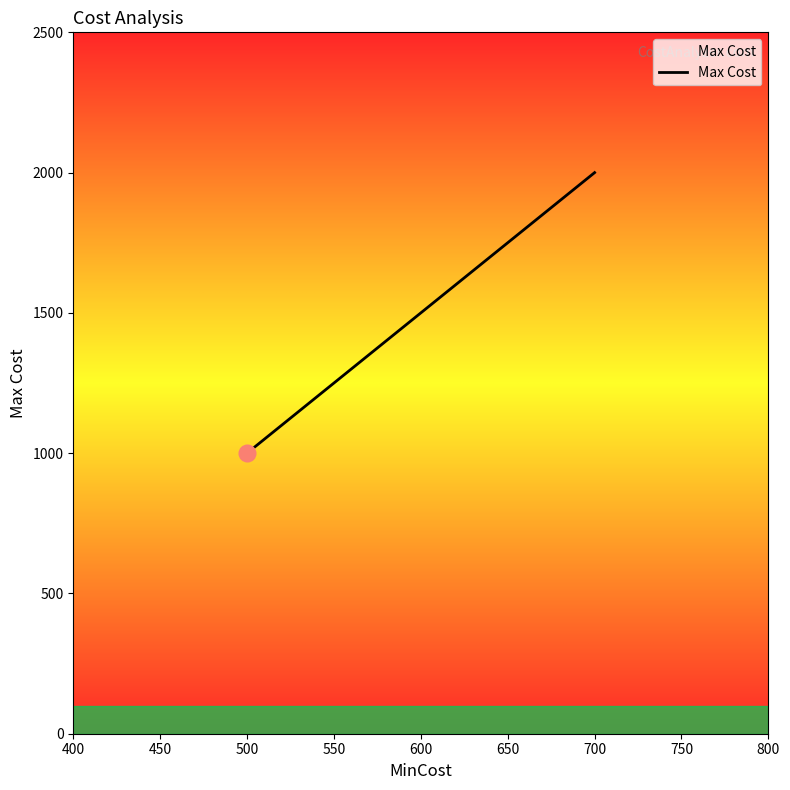

How many lines are shown in the chart?

1